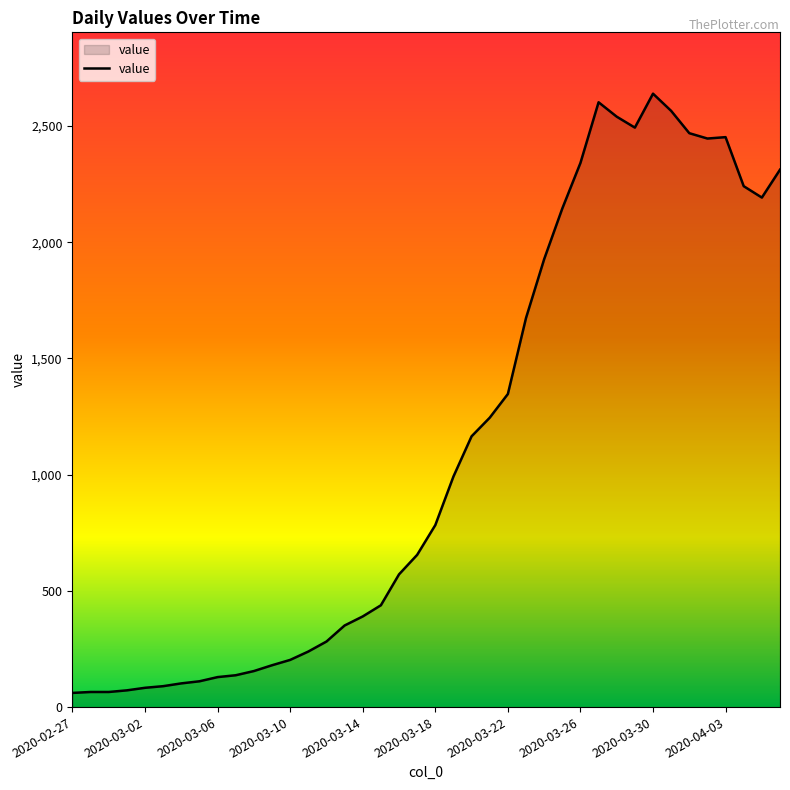

What is the difference between the maximum and minimum values?

2578